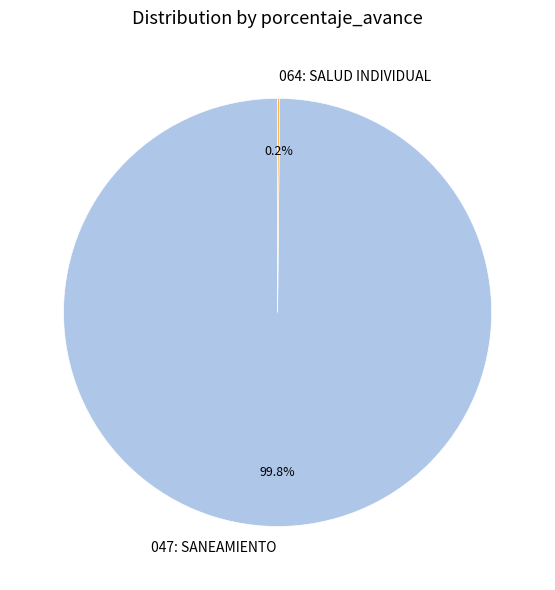

To the nearest percent, what is the average slice percentage?

50%